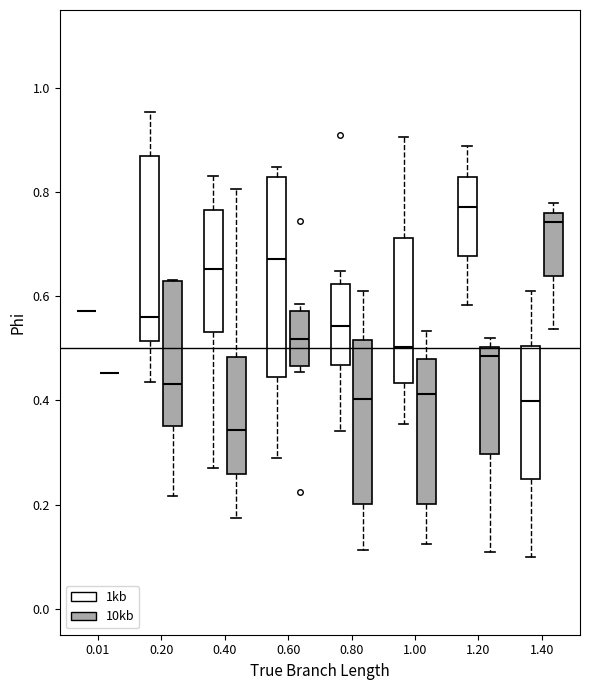

Where does the median line of the box for 0.60 (10kb) sit on the y-axis? The values are not printed on the chart, so give them approximately, as read against the axis.

0.52